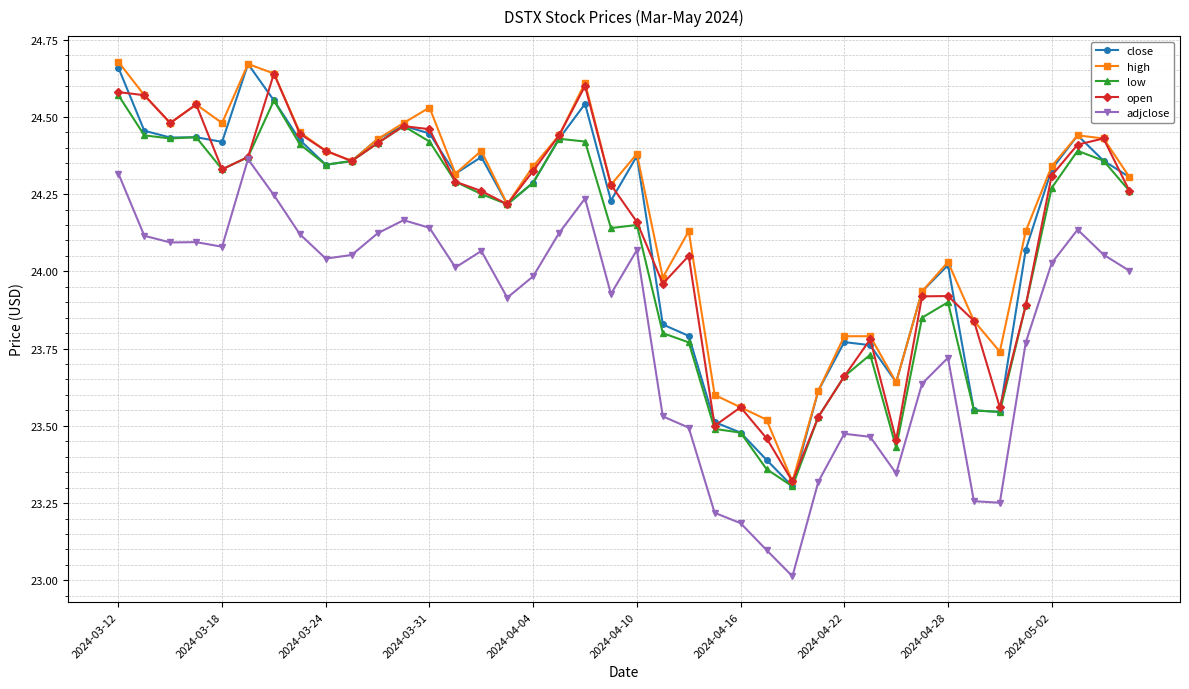

True or false: high has more than 0 interior local peaks.

True